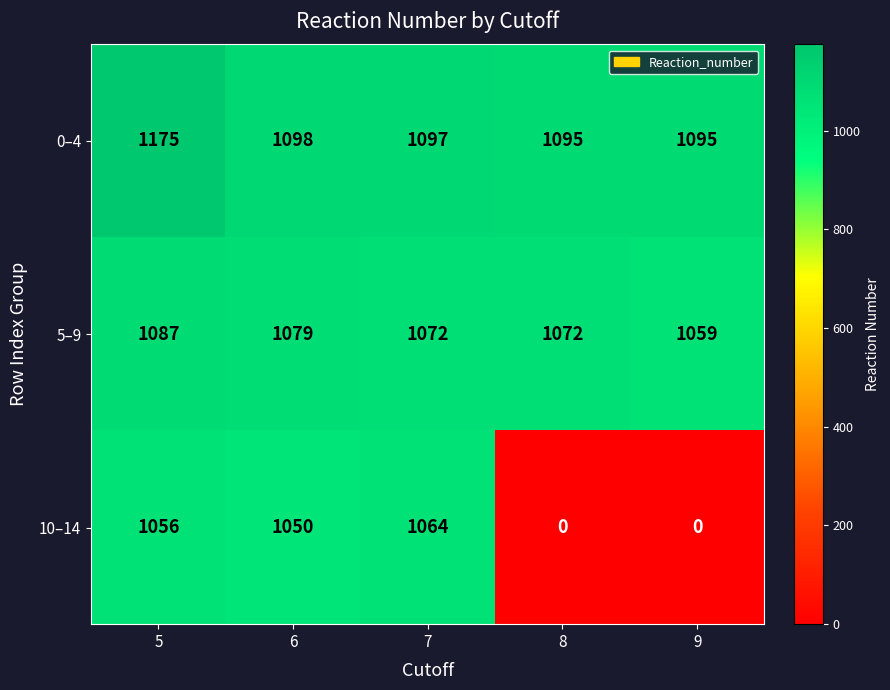

Reading left to right, list all the values displayed in this chart.

0–4: 1175	1098	1097	1095	1095
5–9: 1087	1079	1072	1072	1059
10–14: 1056	1050	1064	0	0